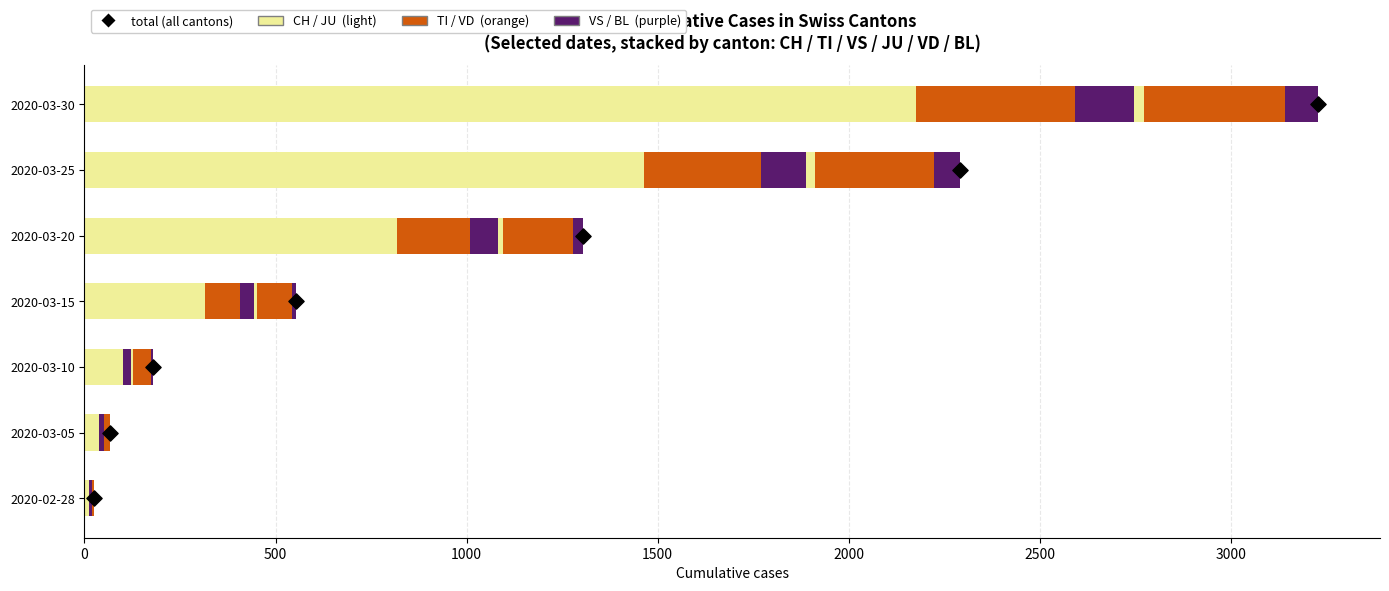

What is the total value across all series at 2020-02-28?

24